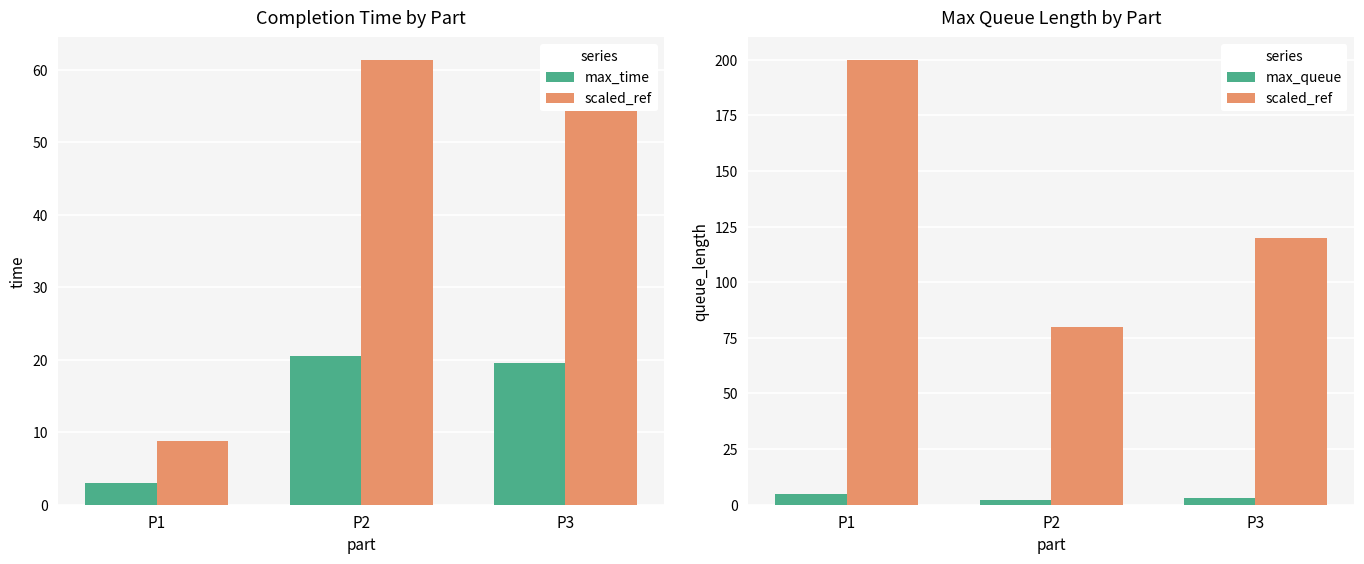

Does the chart contain stacked bars?

No